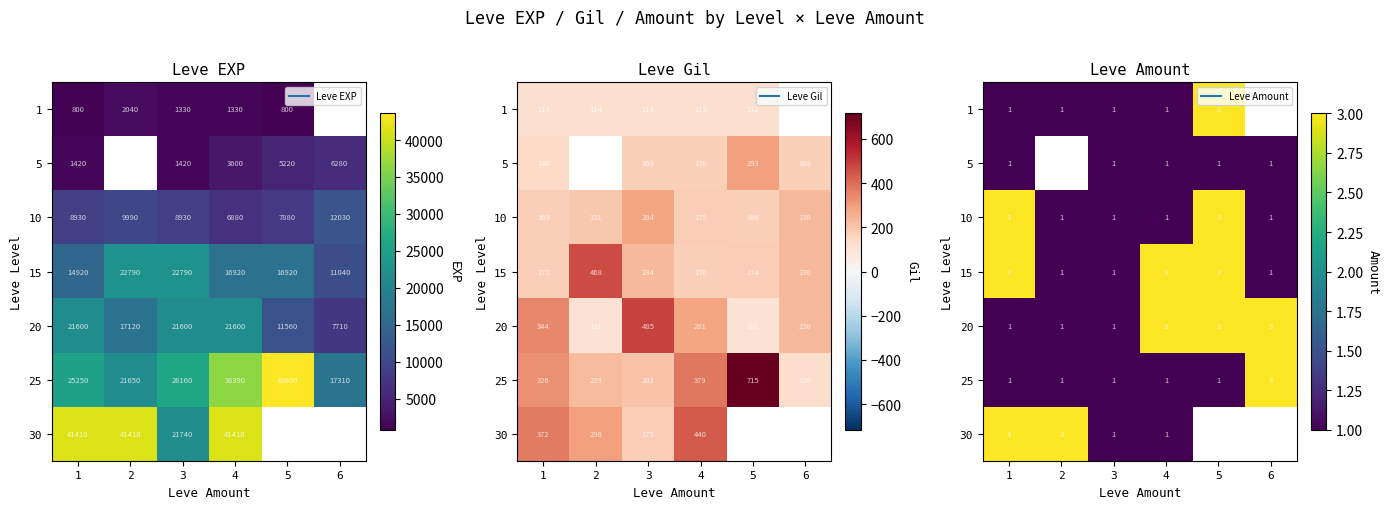

The value of 15 at 6 is 1. True or false?

False